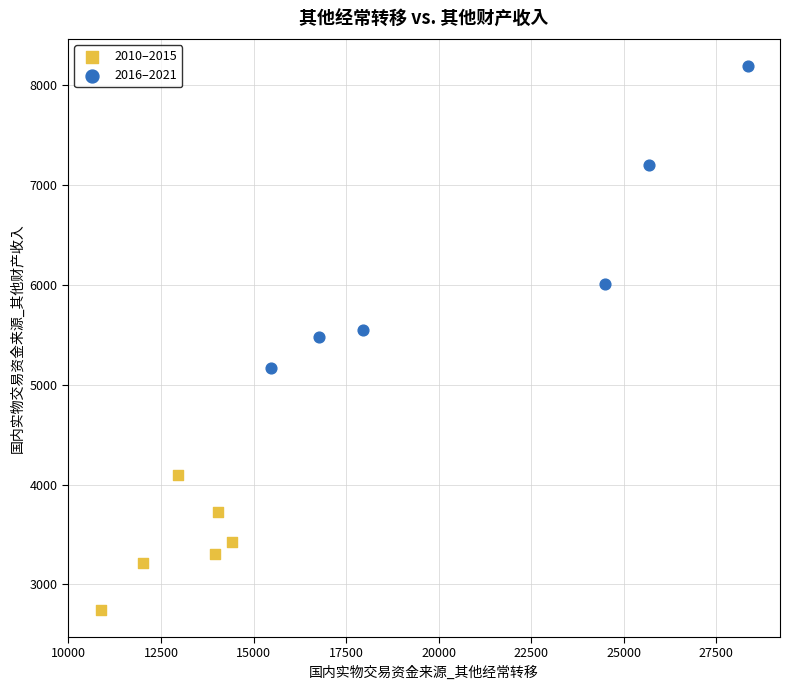

Which series reaches the maximum Y coordinate?

2016–2021